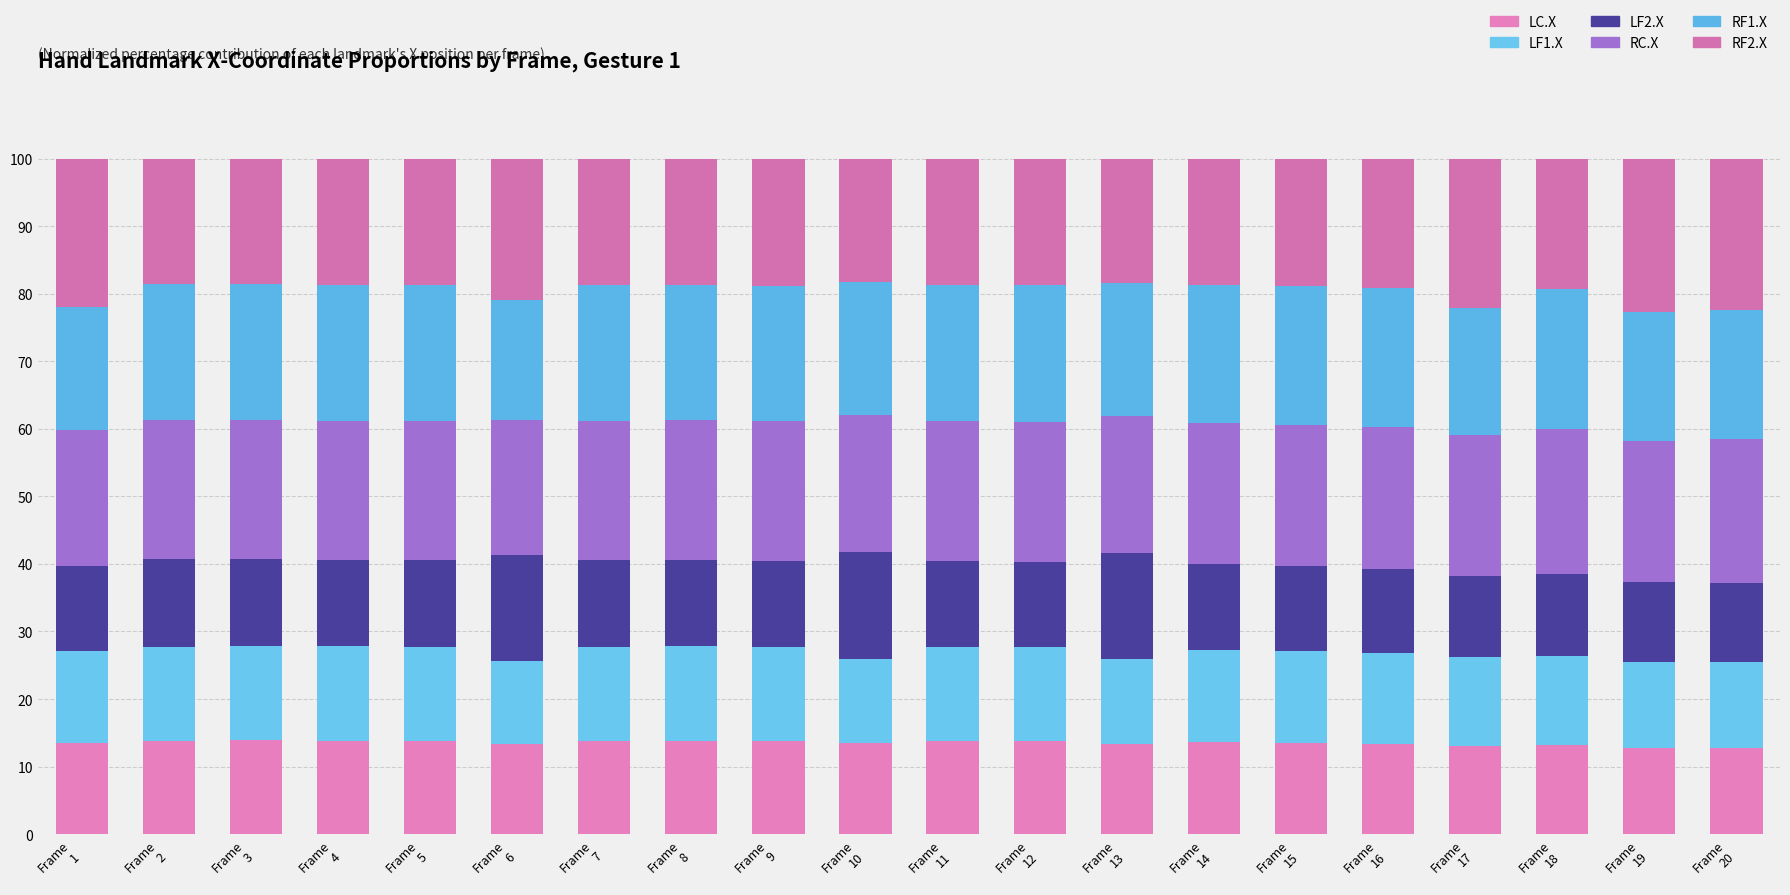

How many bars are there in total?

20